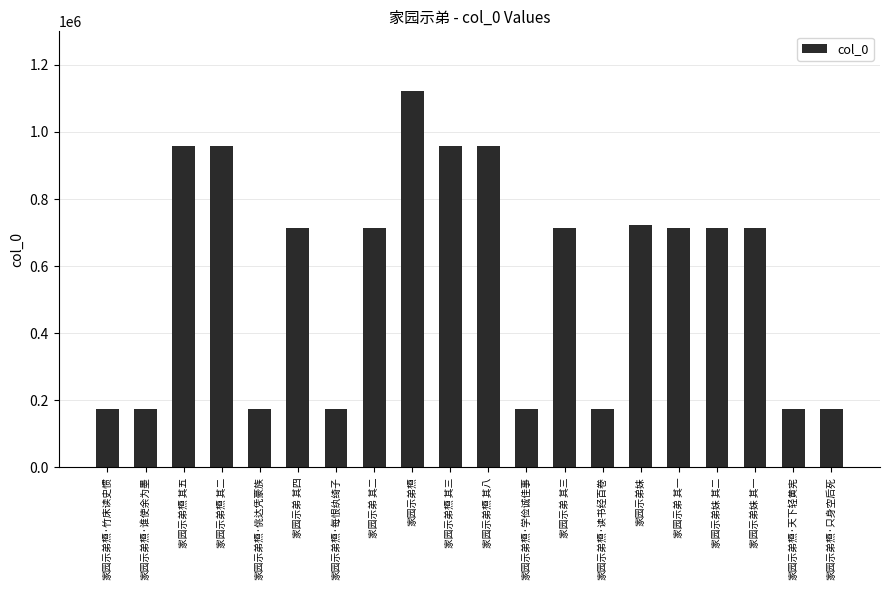

What is the change in value from 家园示弟槱·学俭诚佳事 to 家园示弟妹 其一?

+540208